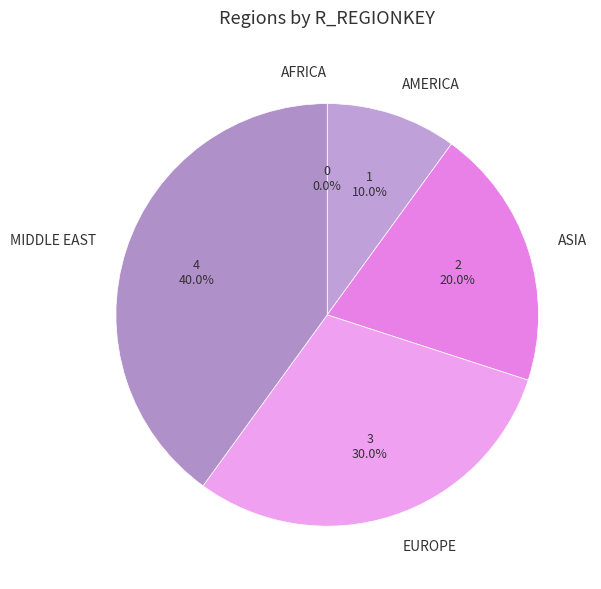

True or false: AMERICA accounts for 16% of the total.

False